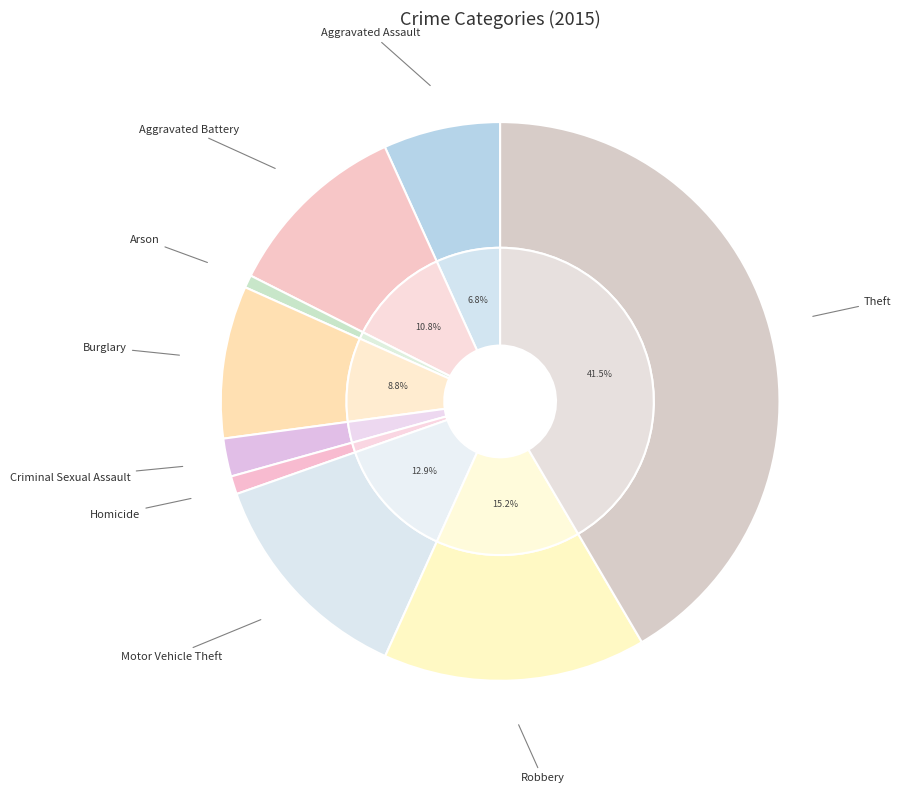

How many segments does this pie chart have?

9